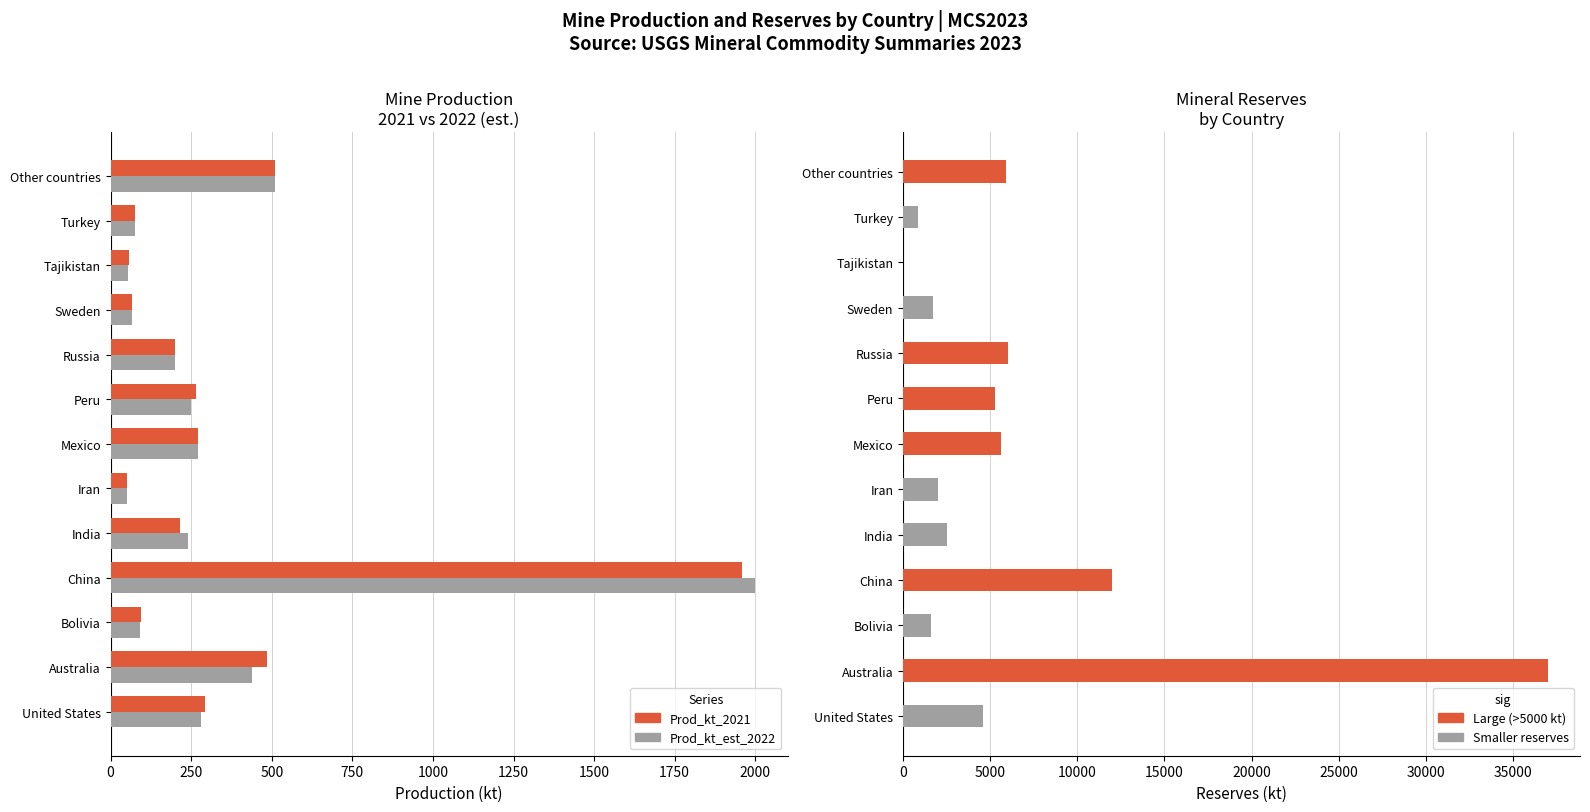

Reading left to right, extract all data points from this chart.

Prod_kt_2021: 294	485	93	1960	215	50	272	264	200	65	56	75	510
Prod_kt_est_2022: 280	440	90	2000	240	50	270	250	200	65	55	75	510
Reserves_kt: 4600	37000	1600	12000	2500	2000	5600	5300	6000	1700	0	860	5900